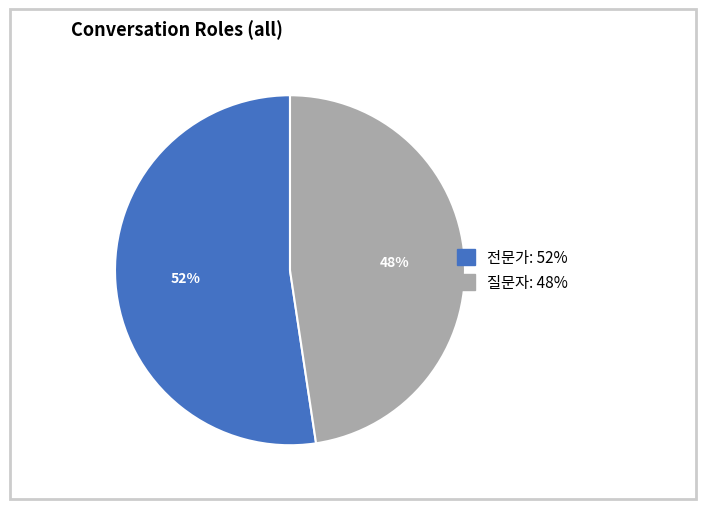

Is there any slice that represents more than half of the pie?

Yes